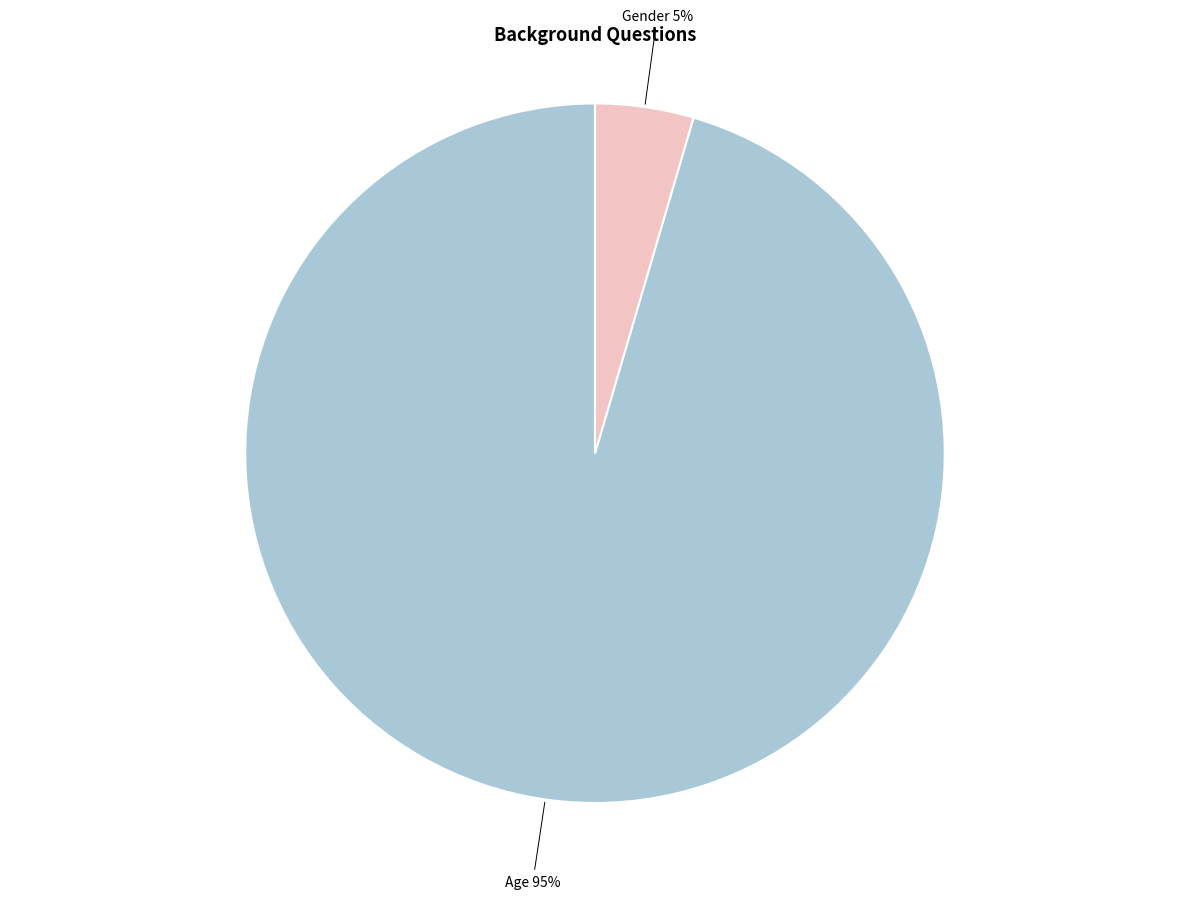

Is the sum of Gender and Age greater than half?

Yes